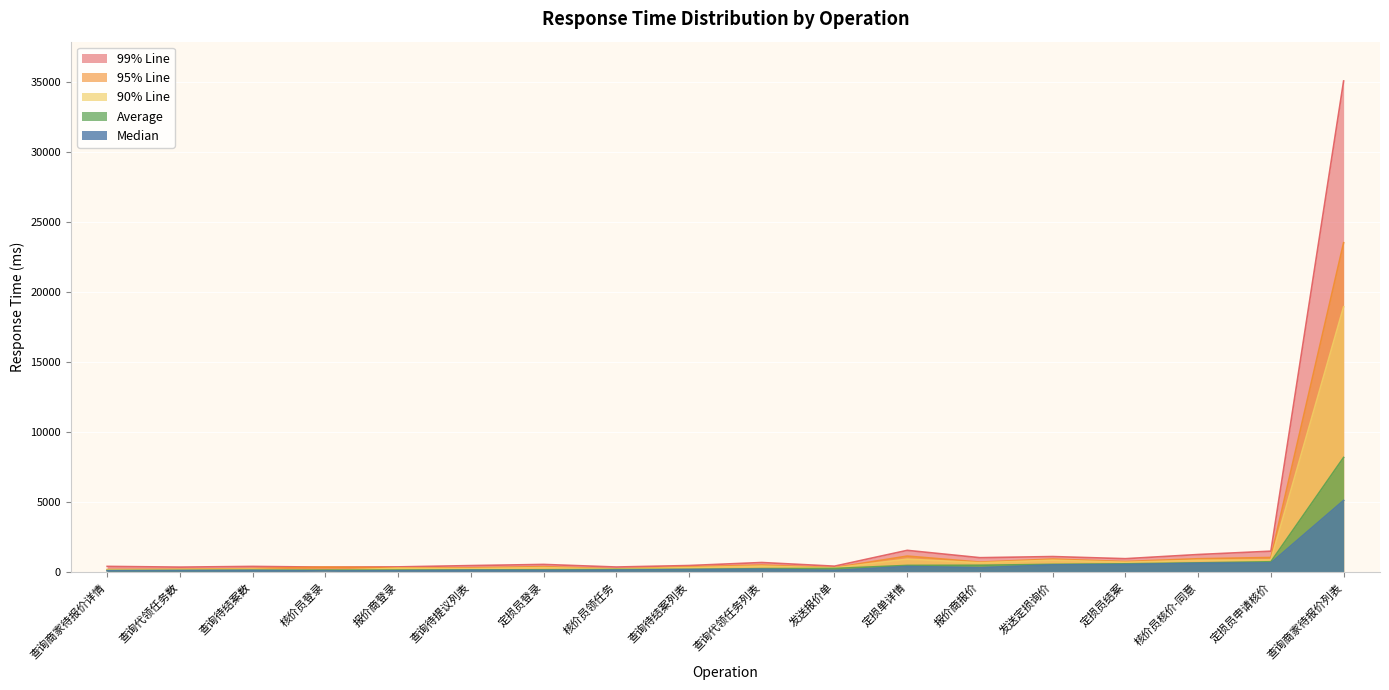

True or false: 95% Line and 99% Line cross at least once.

False